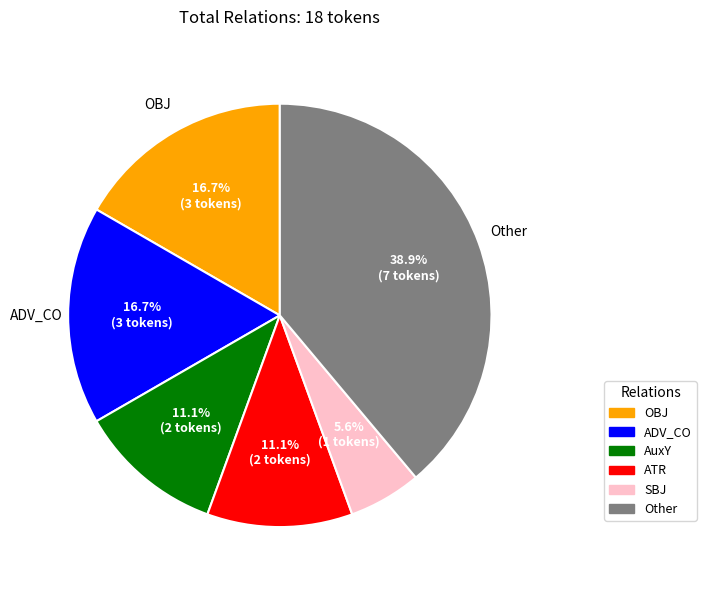

To the nearest percent, what percentage of the pie is SBJ?

6%